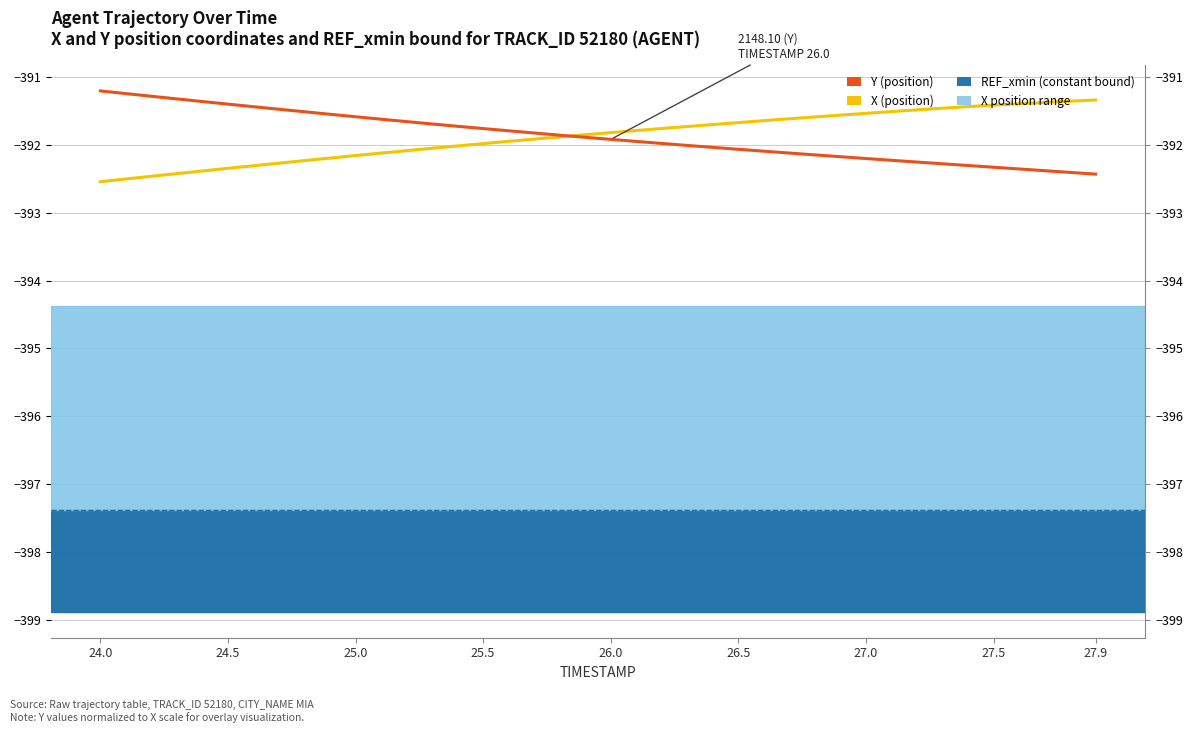

Reading right to left, list all the values displayed in this chart.

Y: -392.4	-392.4	-392.4	-392.4	-392.3	-392.3	-392.3	-392.3	-392.2	-392.2	-392.2	-392.1	-392.1	-392.1	-392.1	-392.0	-392.0	-392.0	-392.0	-391.9	-391.9	-391.9	-391.8	-391.8	-391.8	-391.7	-391.7	-391.7	-391.6	-391.6	-391.6	-391.5	-391.5	-391.4	-391.4	-391.4	-391.3	-391.3	-391.2	-391.2
X: -391.3	-391.4	-391.4	-391.4	-391.4	-391.4	-391.5	-391.5	-391.5	-391.5	-391.6	-391.6	-391.6	-391.6	-391.7	-391.7	-391.7	-391.8	-391.8	-391.8	-391.9	-391.9	-391.9	-391.9	-392.0	-392.0	-392.1	-392.1	-392.1	-392.2	-392.2	-392.2	-392.3	-392.3	-392.3	-392.4	-392.4	-392.5	-392.5	-392.5